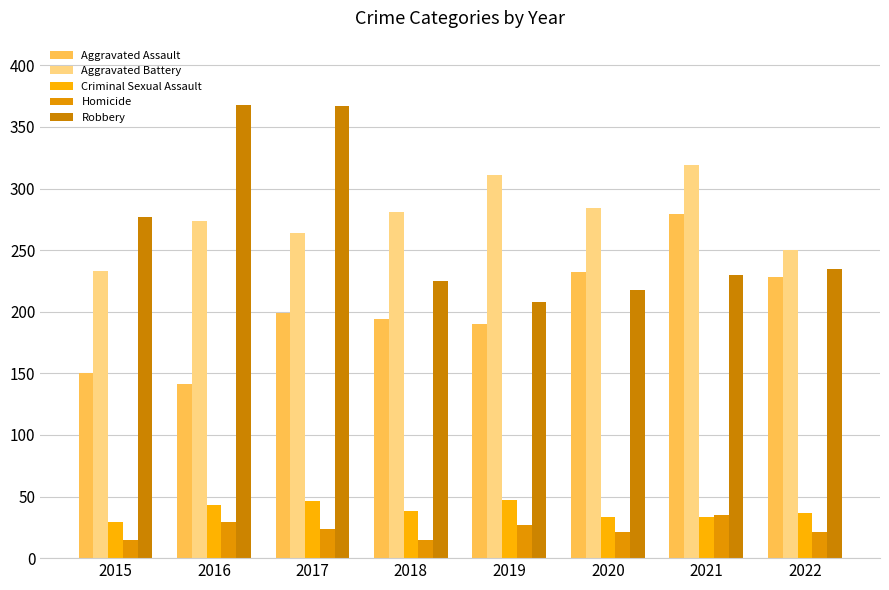

Reading left to right, transcribe all the data shown in this chart.

Aggravated Assault: 150	141	199	194	190	232	279	228
Aggravated Battery: 233	274	264	281	311	284	319	250
Criminal Sexual Assault: 29	43	46	38	47	33	33	37
Homicide: 15	29	24	15	27	21	35	21
Robbery: 277	368	367	225	208	218	230	235